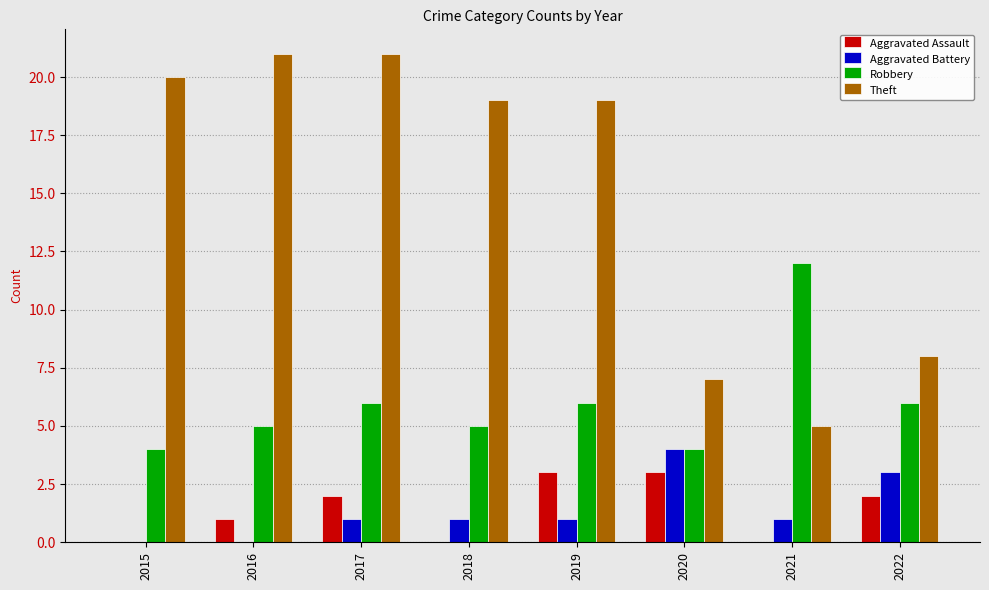

Are the bars horizontal?

No